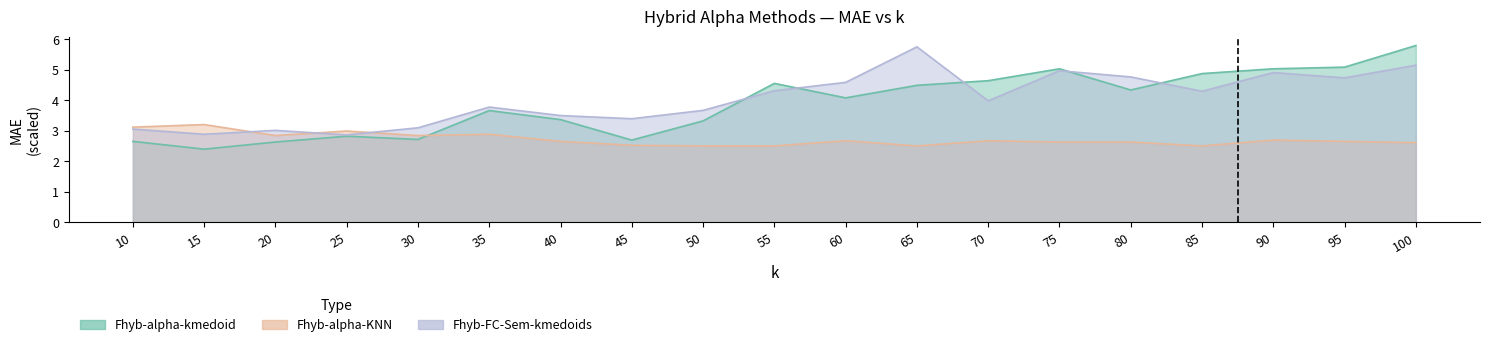

How many lines are shown in the chart?

3